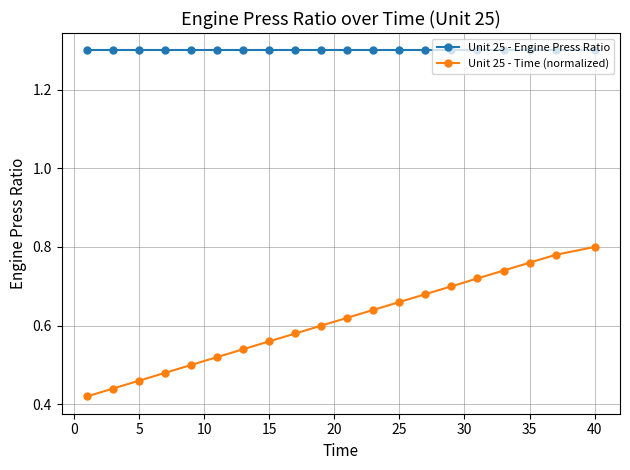

True or false: Unit 25 - Time (normalized) and Unit 25 - Engine Press Ratio intersect in this chart.

False